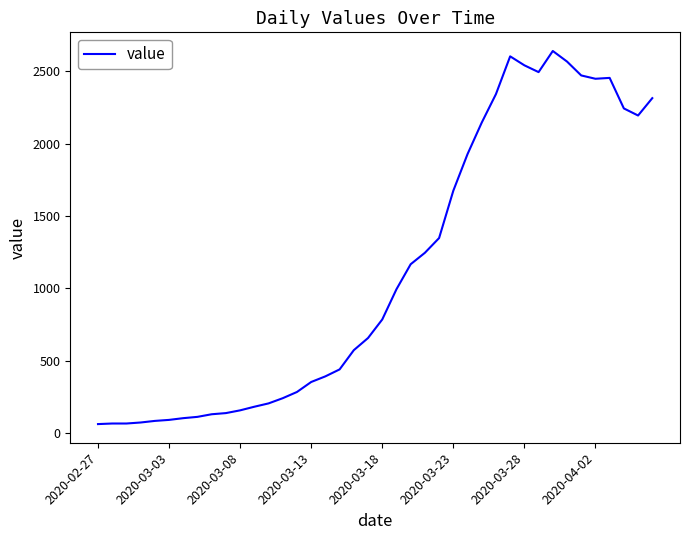

What is the minimum value shown in the chart?

61